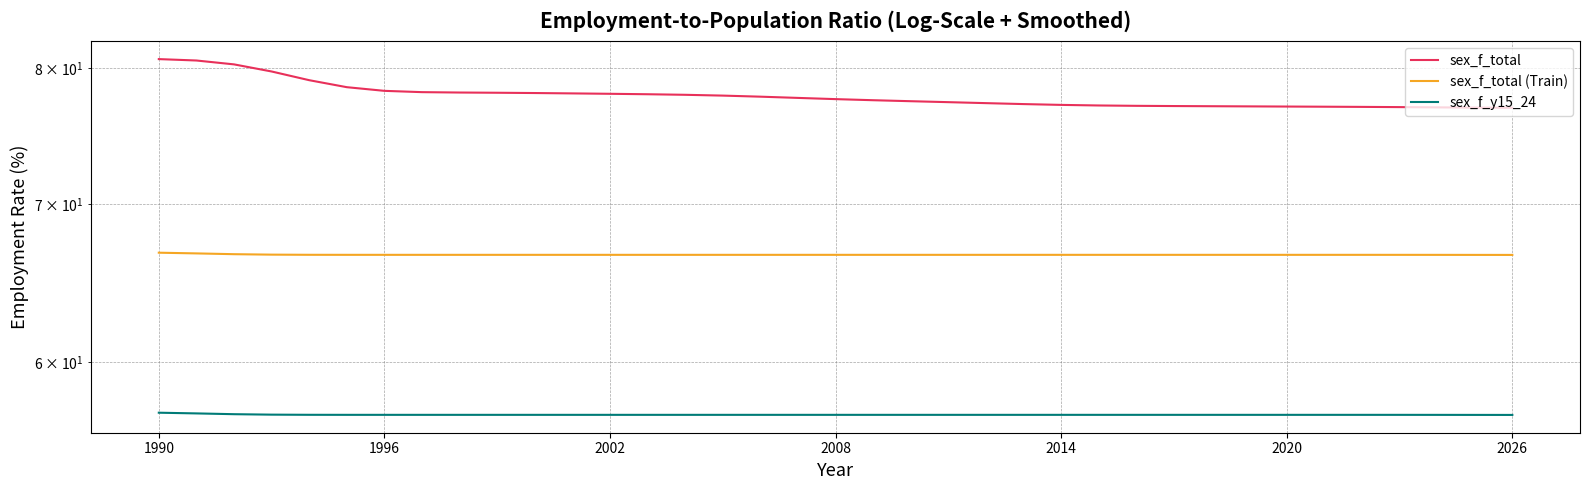

Count the number of data series in this chart.

3